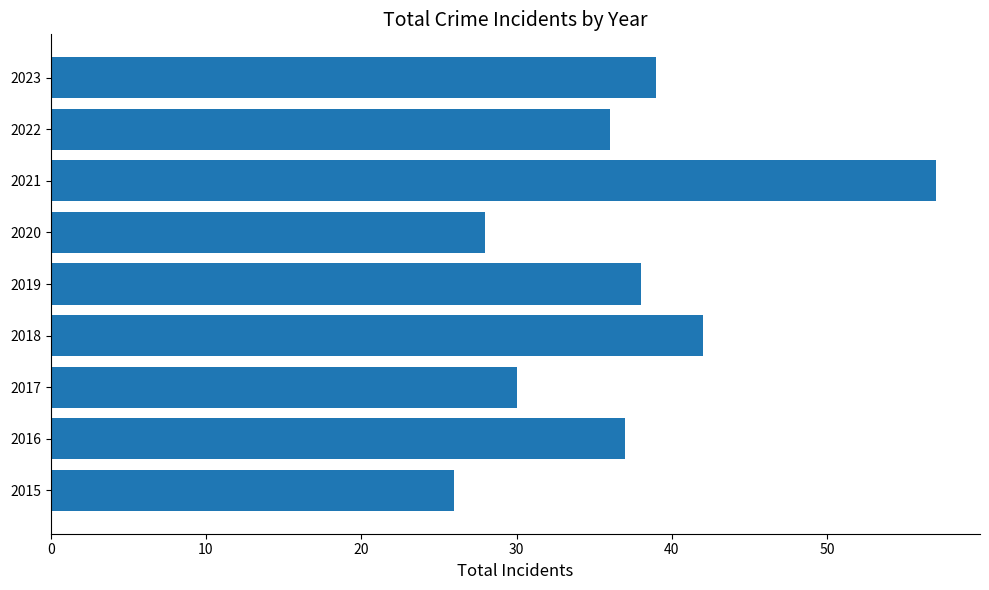

What is the difference between the second highest and minimum values?

16